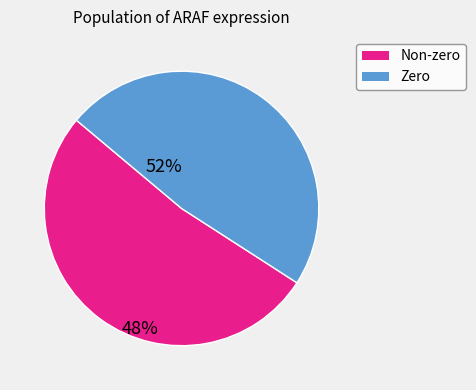

Count the number of slices in the pie.

2